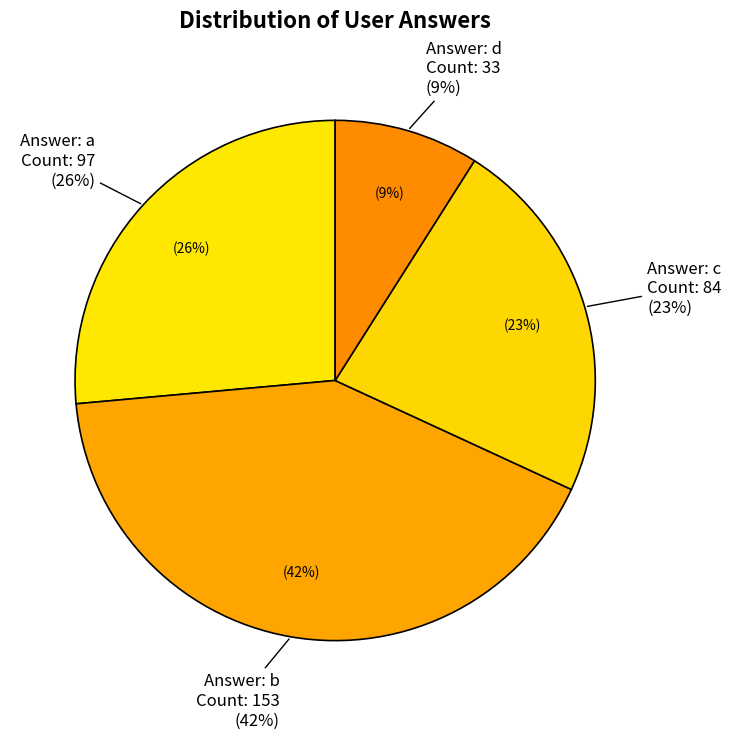

True or false: b accounts for 54% of the total.

False